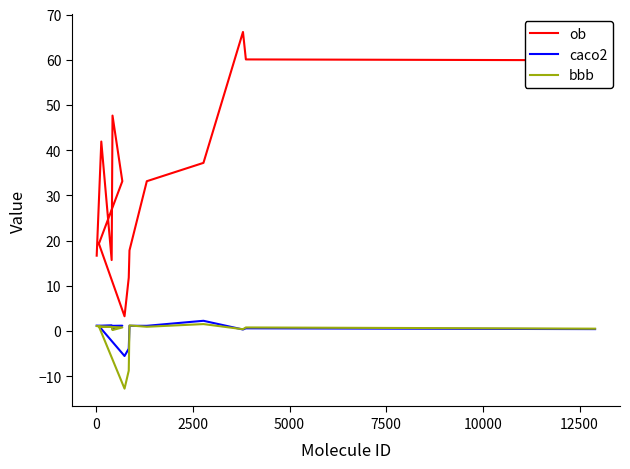

Reading right to left, list all the values displayed in this chart.

ob: 59.9	60.1	66.1	37.2	33.1	17.8	11.8	3.3	19.3	33.1	47.6	15.7	41.9	16.7
caco2: 0.4	0.6	0.3	2.3	1.1	1.1	-3.9	-5.5	1.1	1.2	0.3	1.2	1.2	1.2
bbb: 0.5	0.8	0.4	1.5	0.9	1.2	-8.8	-12.8	1.0	0.8	0.2	0.9	0.9	1.1